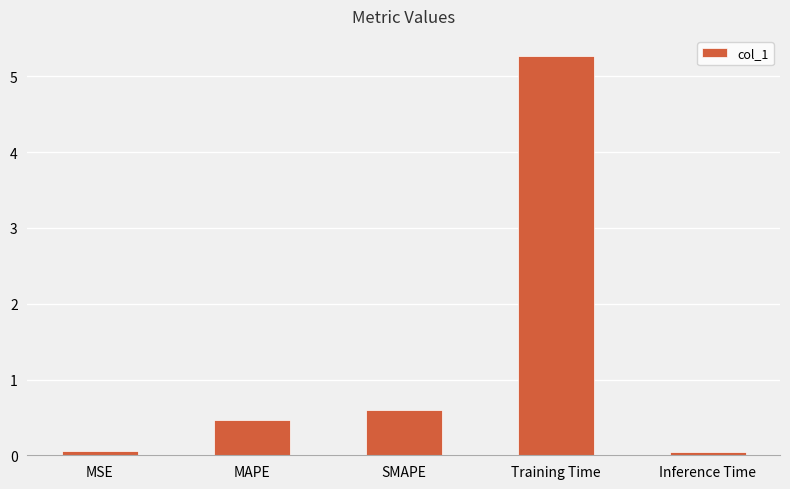

What is the label of the 3rd bar from the right?

SMAPE